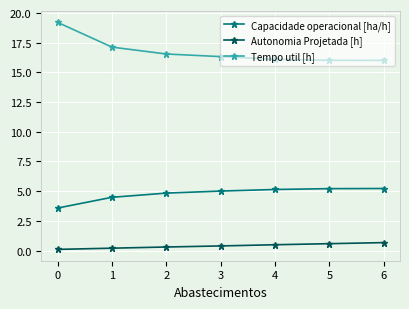

What is the highest value of the Tempo util [h] series?

19.2